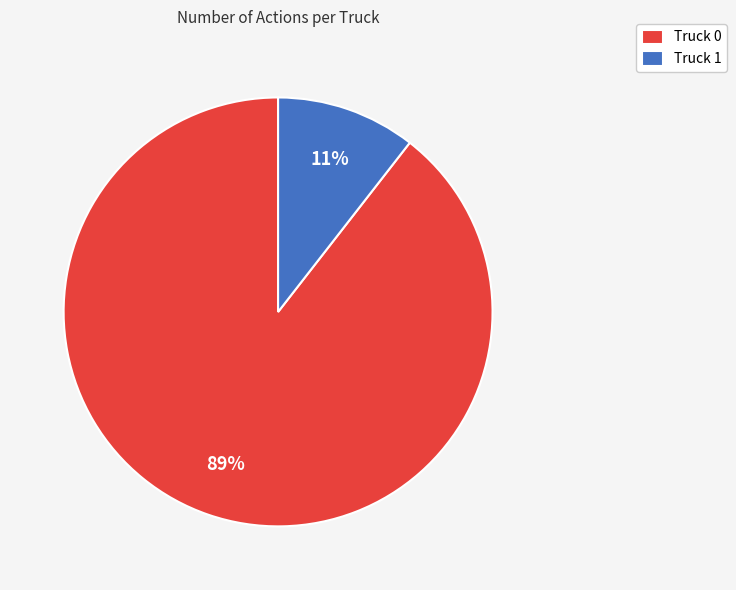

Does Truck 0 represent more than half of the total?

Yes